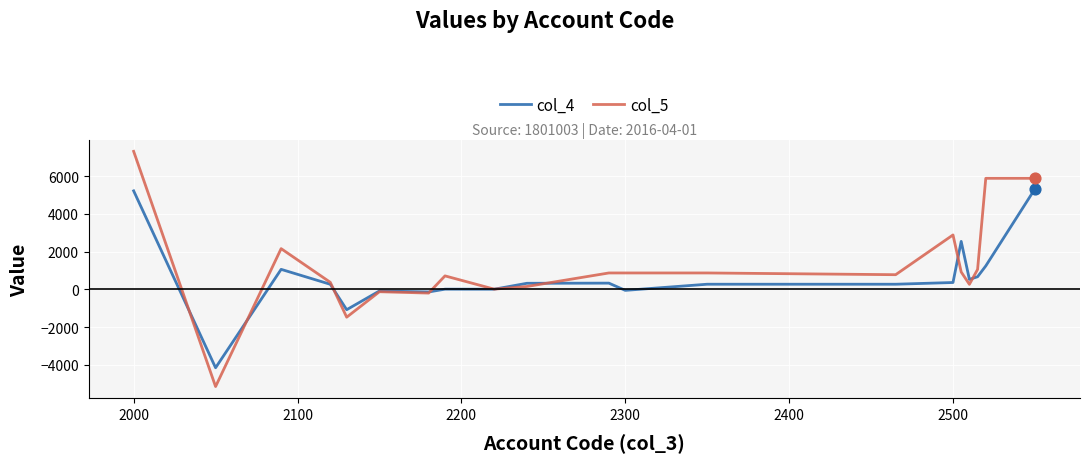

What are all the series names shown in the legend?

col_4, col_5